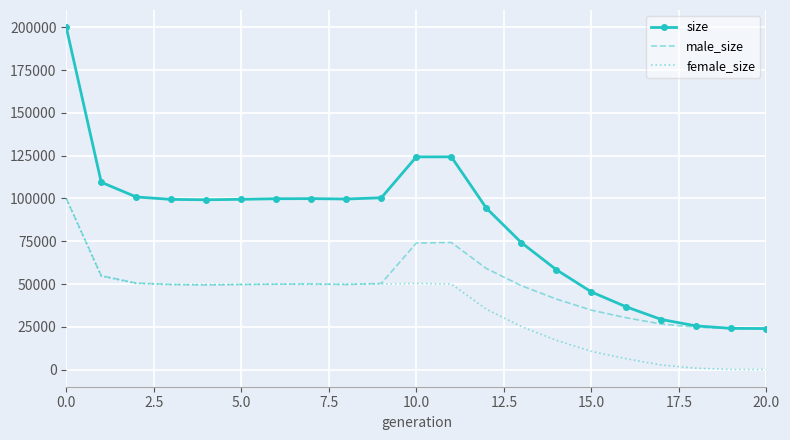

Which series has the largest range (max minus min)?

size